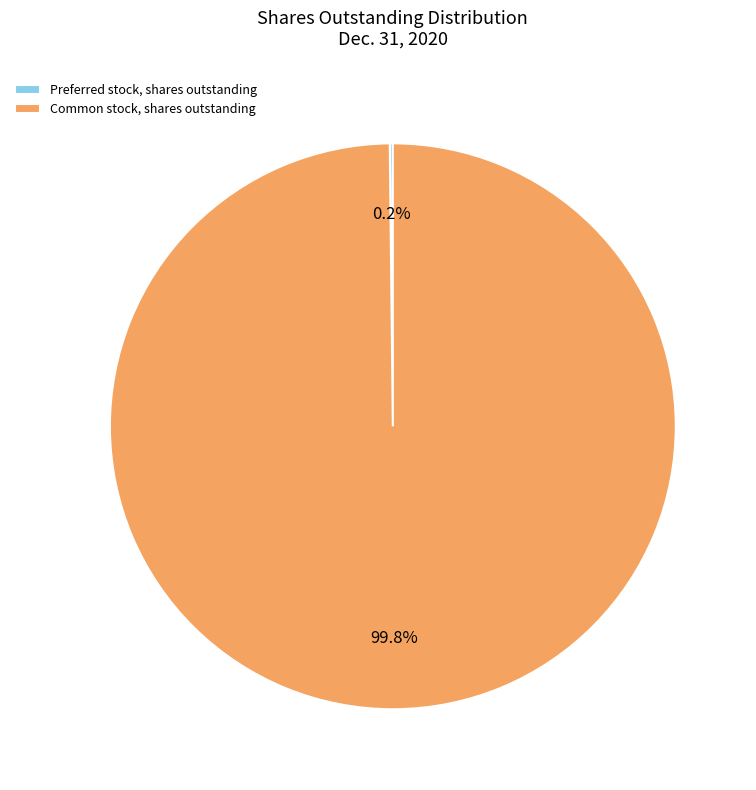

Which slice represents more than half of the pie?

Common stock, shares outstanding